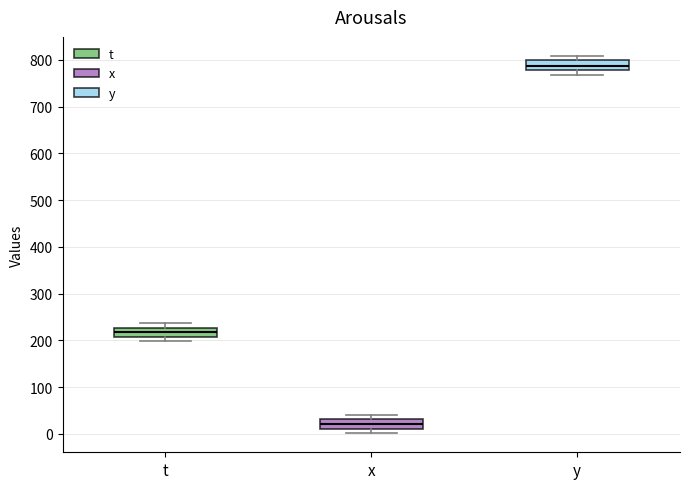

Where is the upper edge of the box for x on the y-axis? The values are not printed on the chart, so give them approximately, as read against the axis.

30